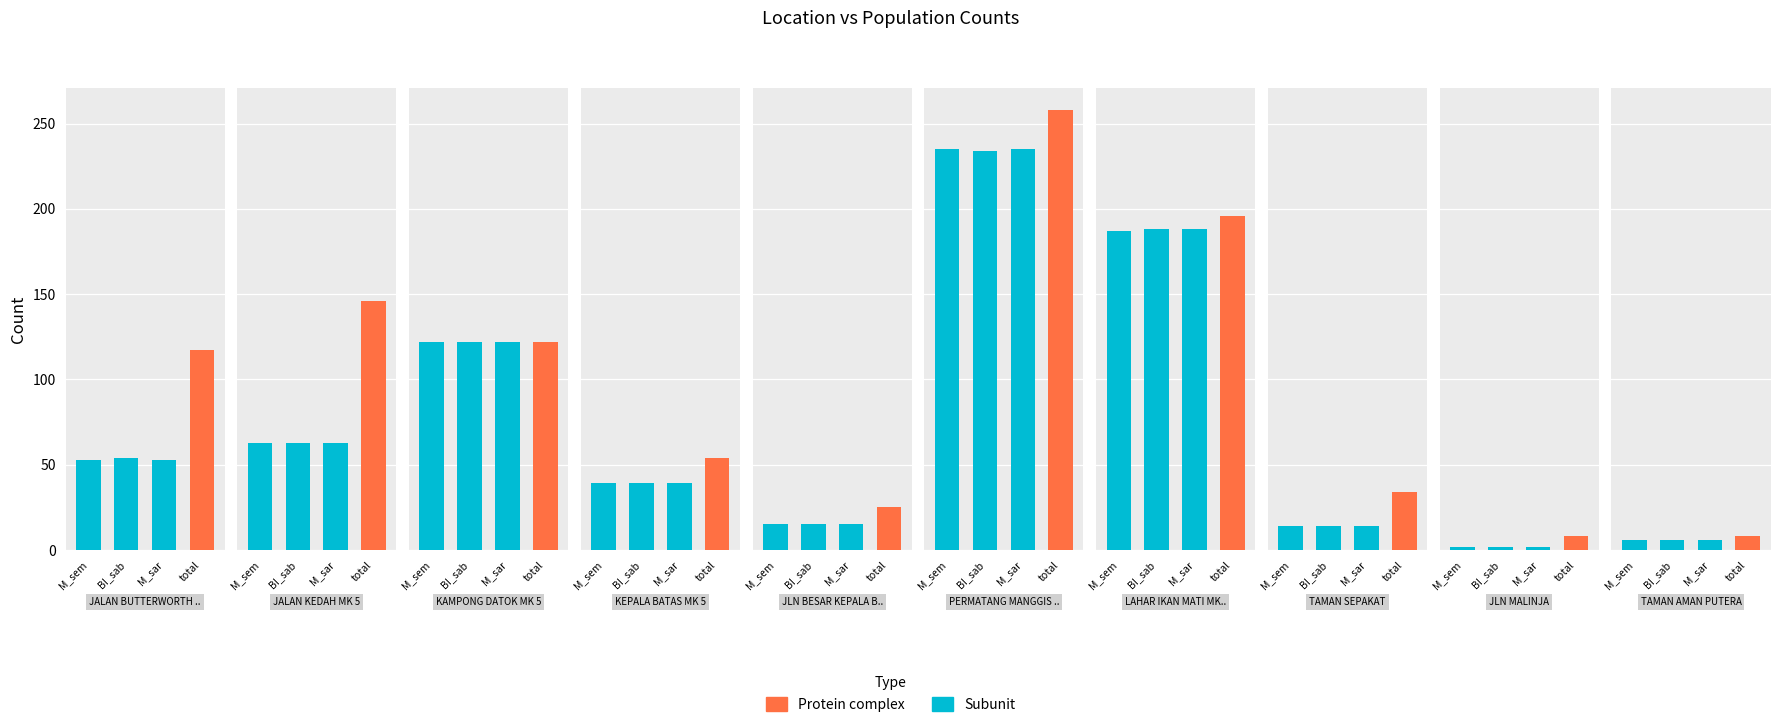

What value does the total series have at KEPALA BATAS MK 5, to the nearest 5?

55